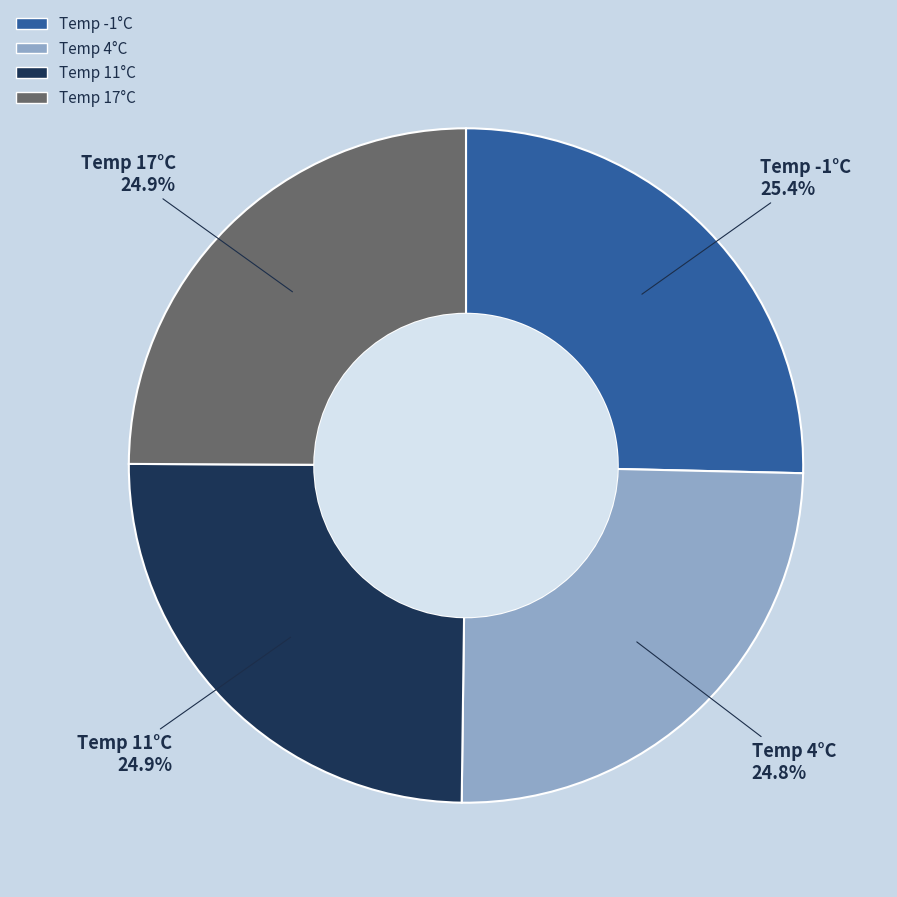

Does any single category account for the majority?

No